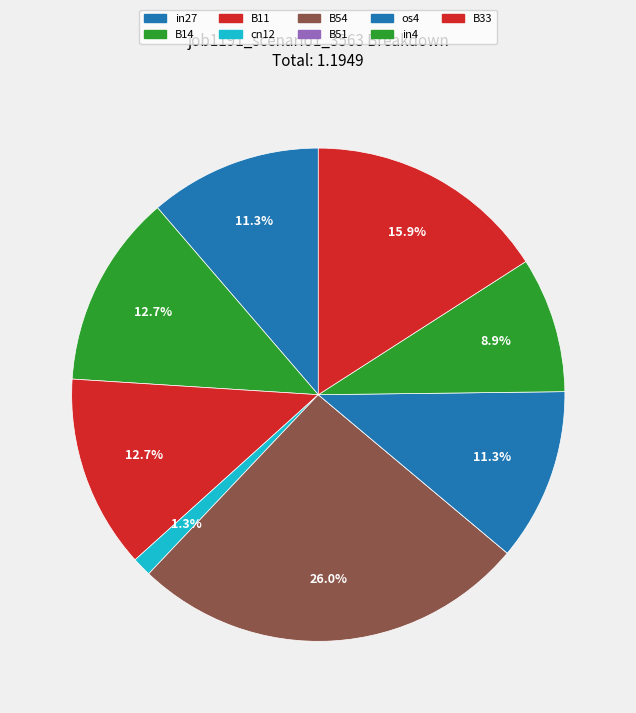

What percentage is the B14 slice, to the nearest percent?

13%